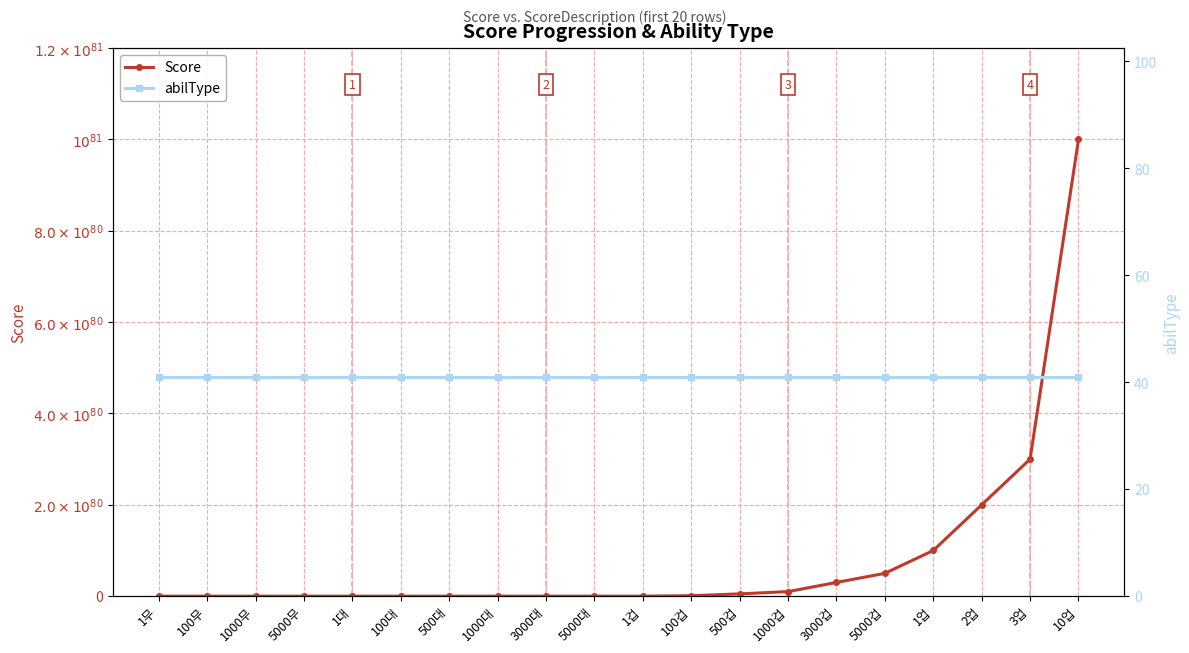

Is this an area chart (filled region under the line)?

No